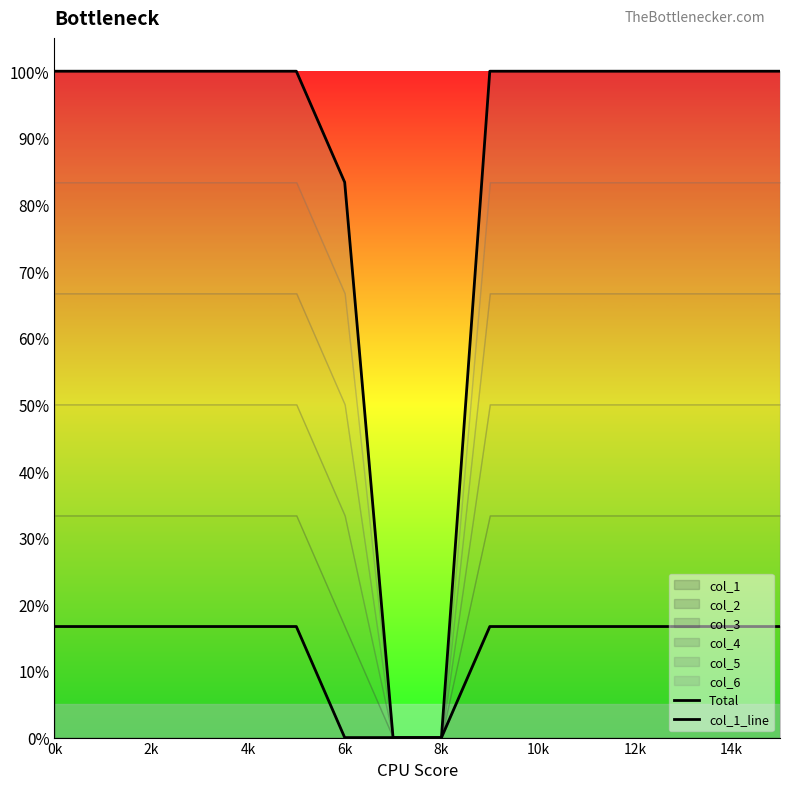

True or false: col_1_line and Total intersect in this chart.

False